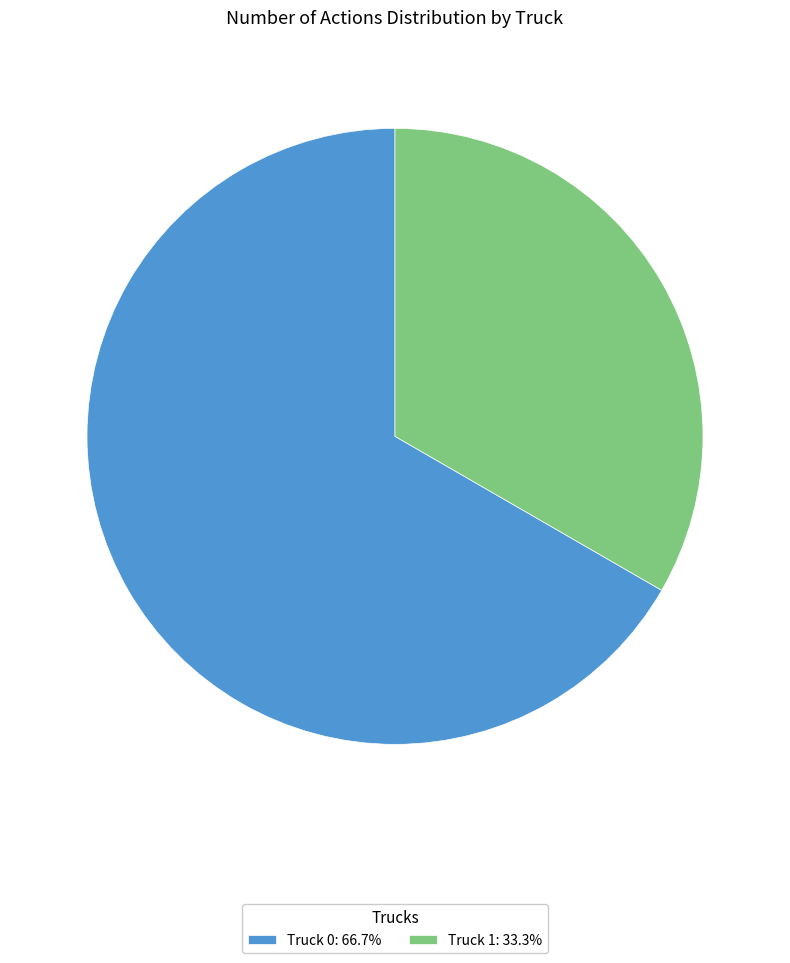

What is the smallest slice in the pie chart?

Truck 1